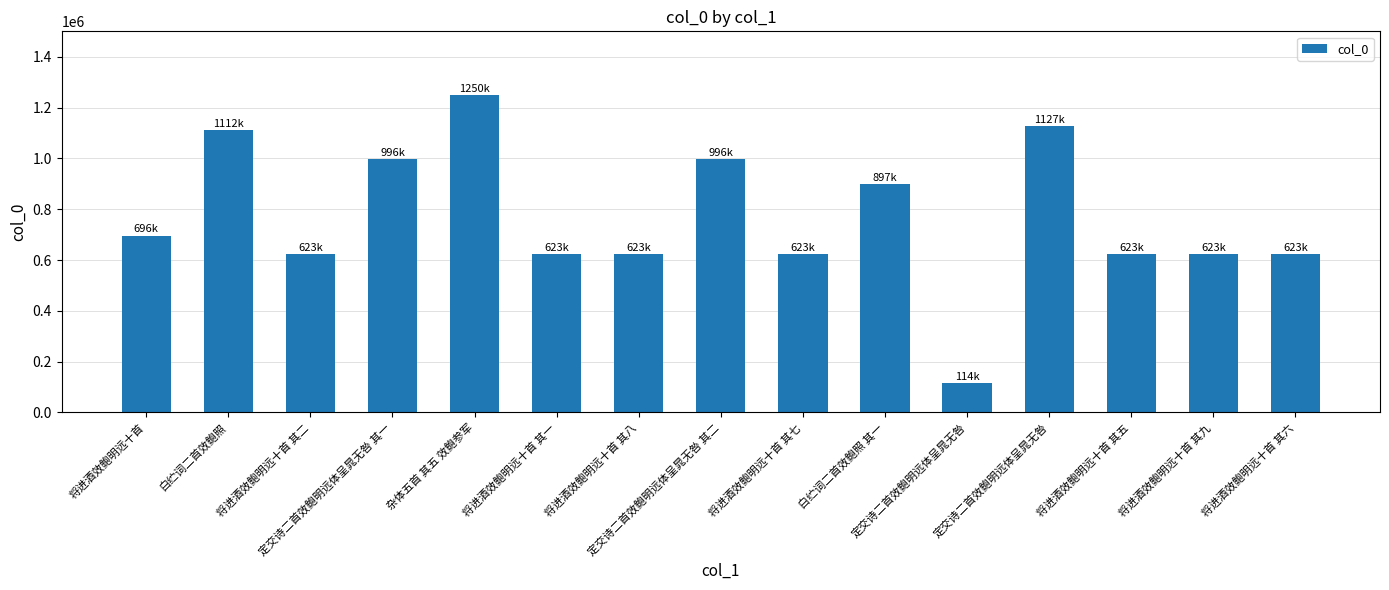

Where does the data first go above 623671?

将进酒效鲍明远十首